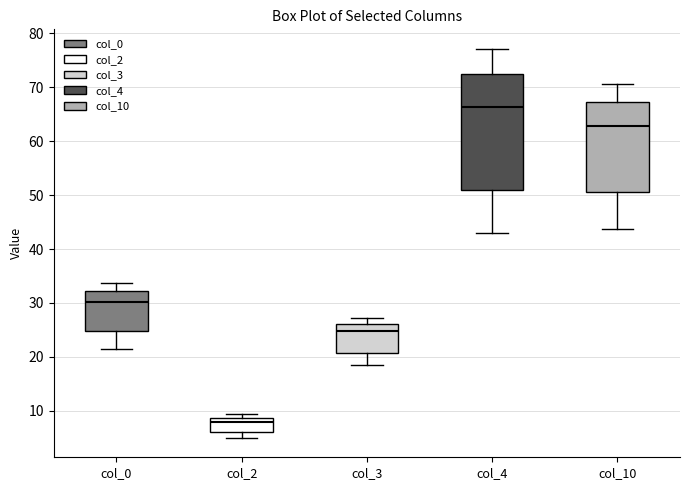

Reading left to right, transcribe this box plot: for each box, give where its median line is, the range the box spans, and where its two whiskers end, as read against the y-axis. The values are not printed on the chart, so give them approximately, as read against the axis.

col_0: median 30, box 25 to 32, whiskers 21 to 34
col_2: median 8, box 6 to 9, whiskers 5 to 9 (just above the box's upper edge)
col_3: median 25, box 21 to 26, whiskers 18 to 27
col_4: median 66, box 51 to 72, whiskers 43 to 77
col_10: median 63, box 51 to 67, whiskers 44 to 71